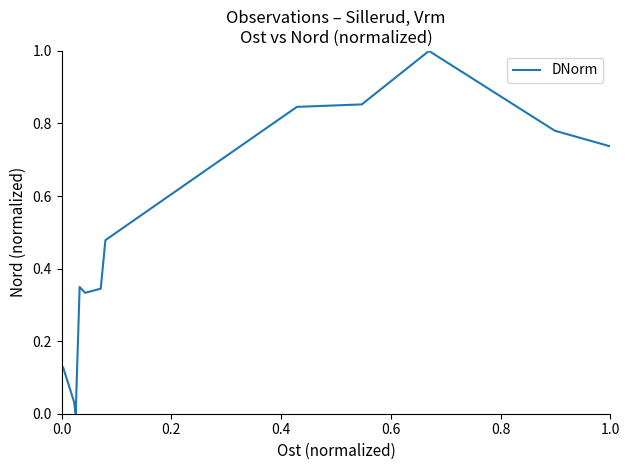

What is the greatest value displayed?

1.0